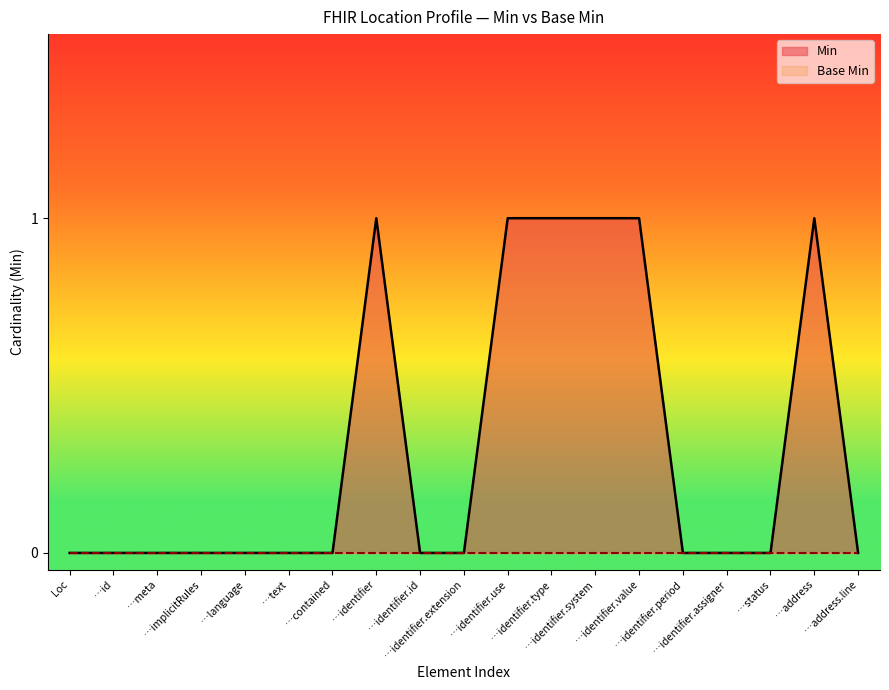

Which series has the largest total across all categories?

Min